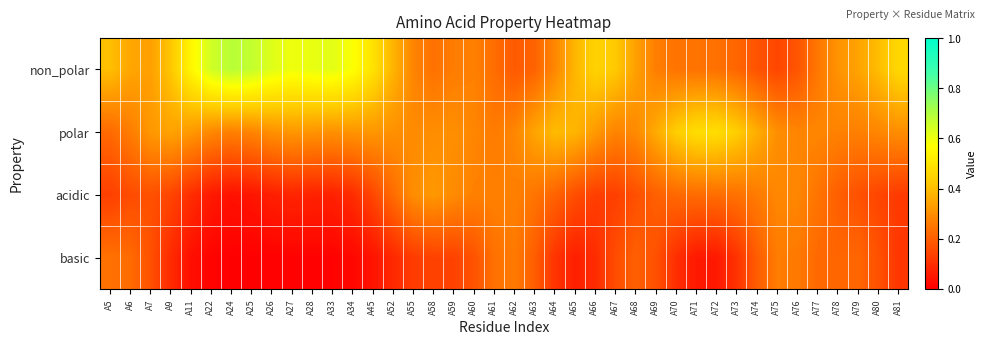

Which series has the largest total across all categories?

non_polar